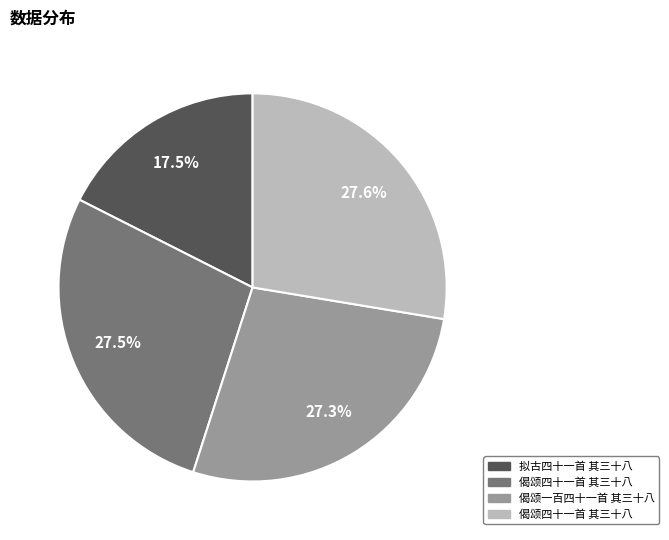

Does any single category account for the majority?

No